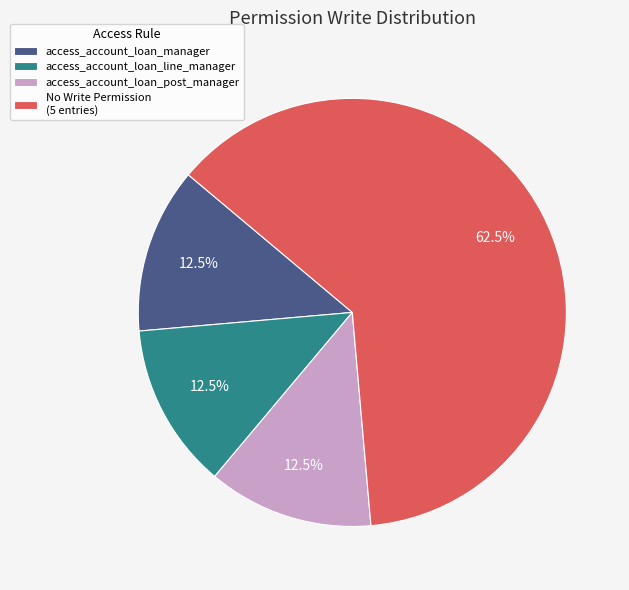

To the nearest percent, what is the average slice percentage?

25%